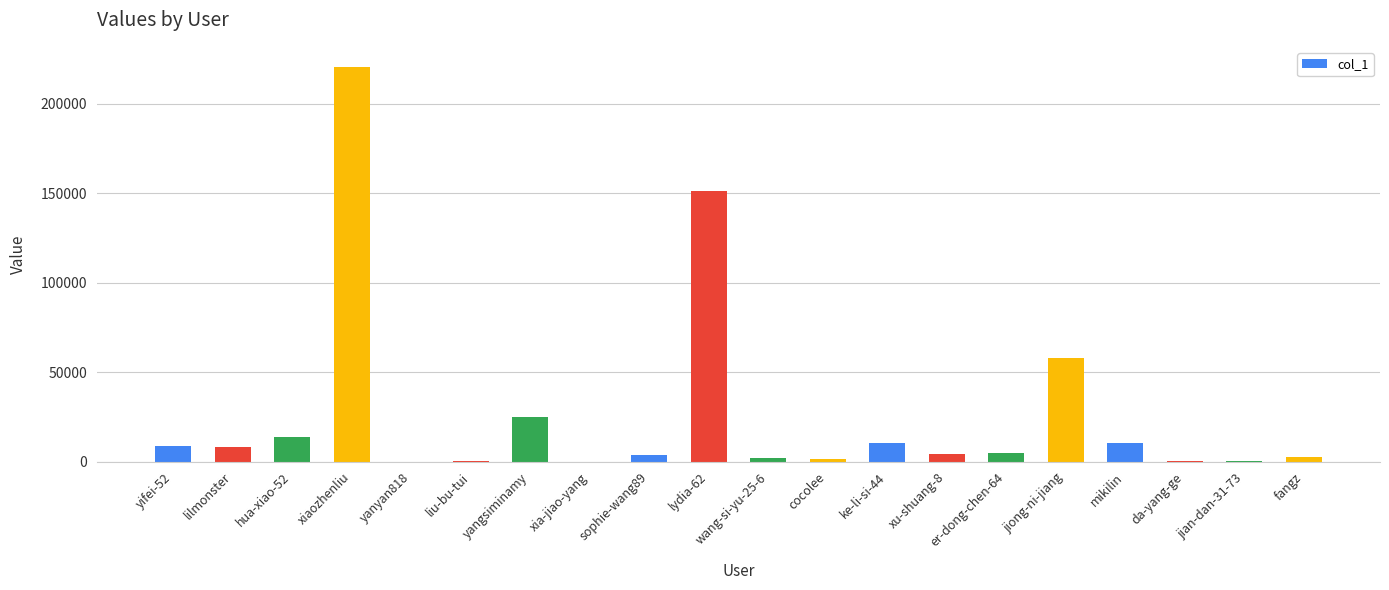

The value at yangsiminamy is 24971. True or false?

True